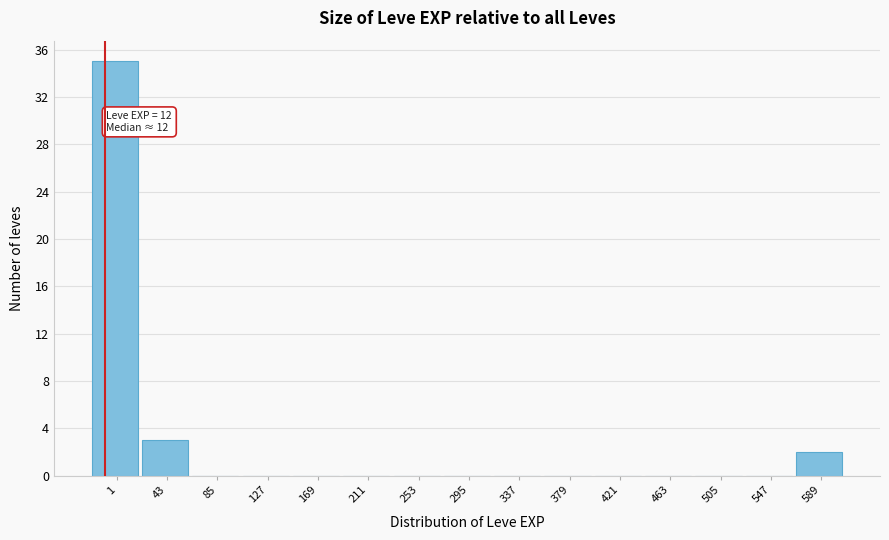

Reading right to left, what are all the values shown in this chart?

589=2	547=0	505=0	463=0	421=0	379=0	337=0	295=0	253=0	211=0	169=0	127=0	85=0	43=3	1=35